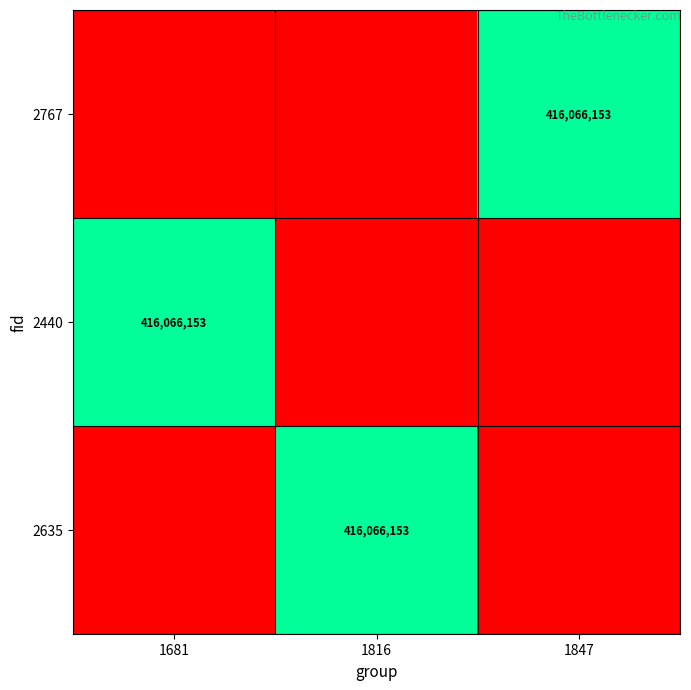

The value of 2635 at 1816 is 543868908. True or false?

False